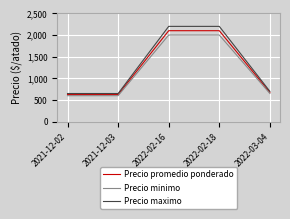

At 2022-03-04, list the series in order from smallest to largest.

Precio minimo, Precio promedio ponderado, Precio maximo